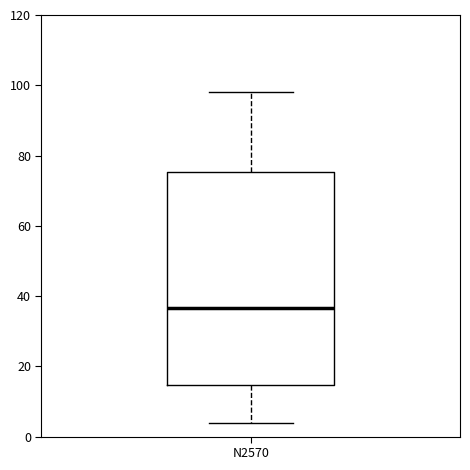

Read this box plot against the y-axis: the position of the median line, the range covered by the box, and the ends of both whiskers. The values are not printed on the chart, so give them approximately, as read against the axis.

median 36, box 14 to 76, whiskers 4 to 98